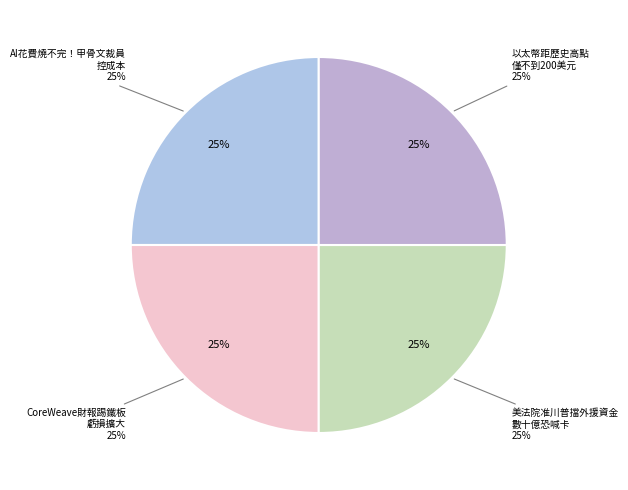

To the nearest percent, what portion does 分析師喊價7500美元！以太幣距離歷史高點僅不到200美元 represent?

25%